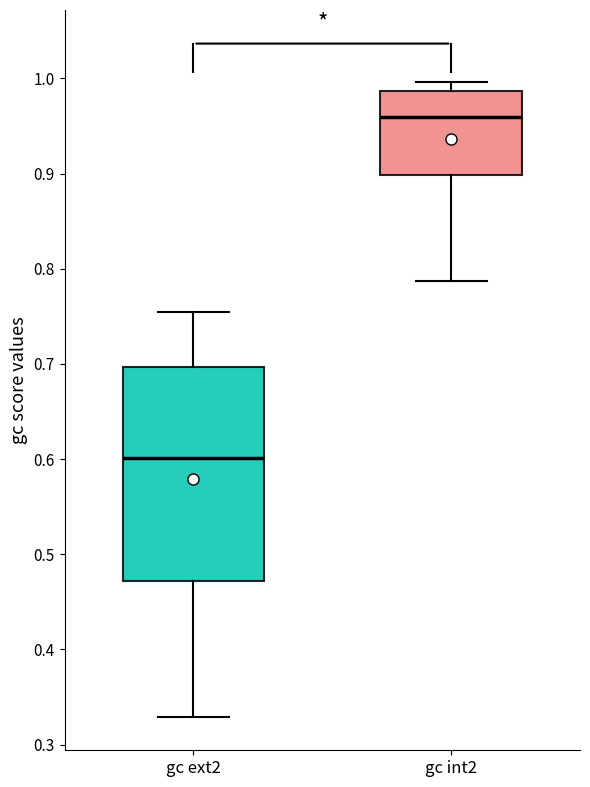

Where does the median line of the box for gc int2 sit on the y-axis? The values are not printed on the chart, so give them approximately, as read against the axis.

0.96